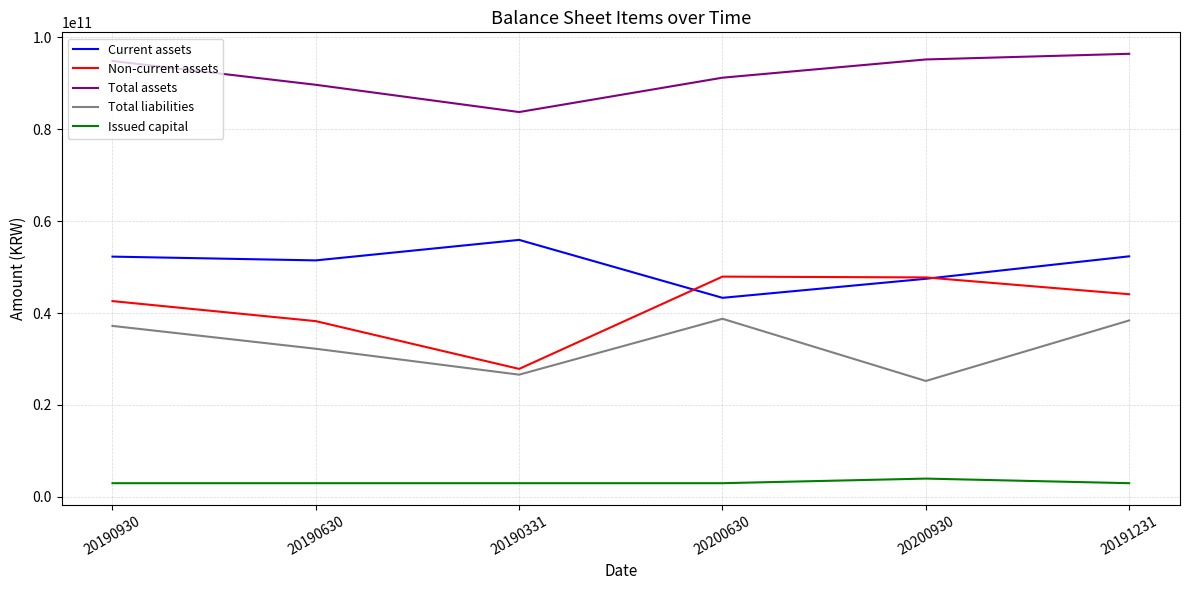

At how many categories does at least one series exceed 63941010052?

6